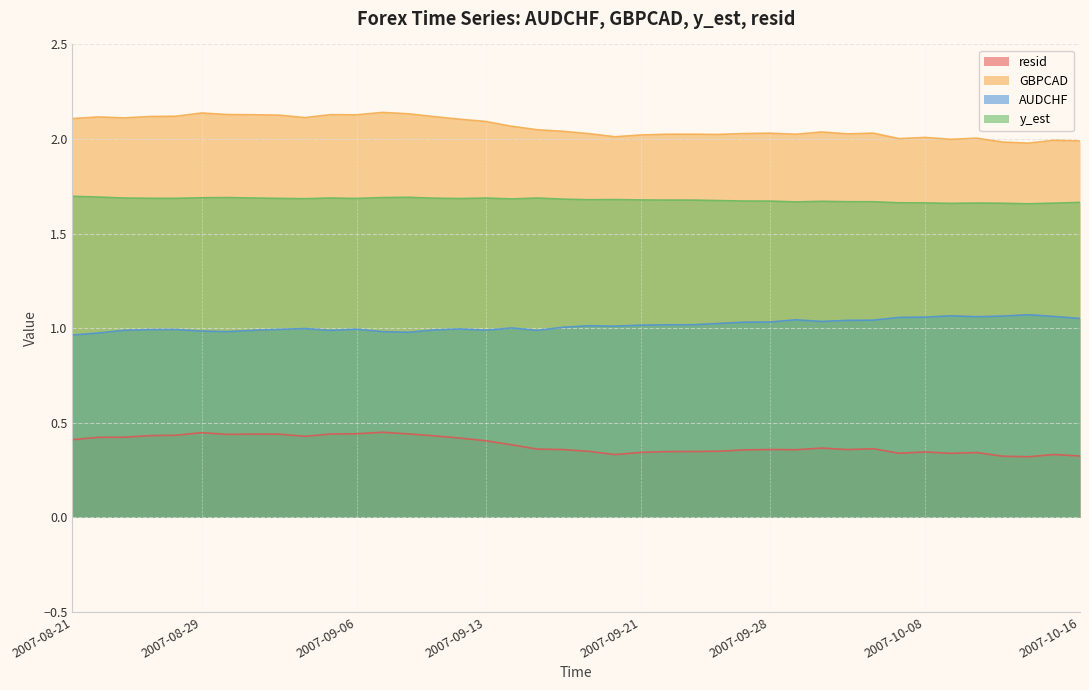

Does the chart have visible grid lines?

Yes